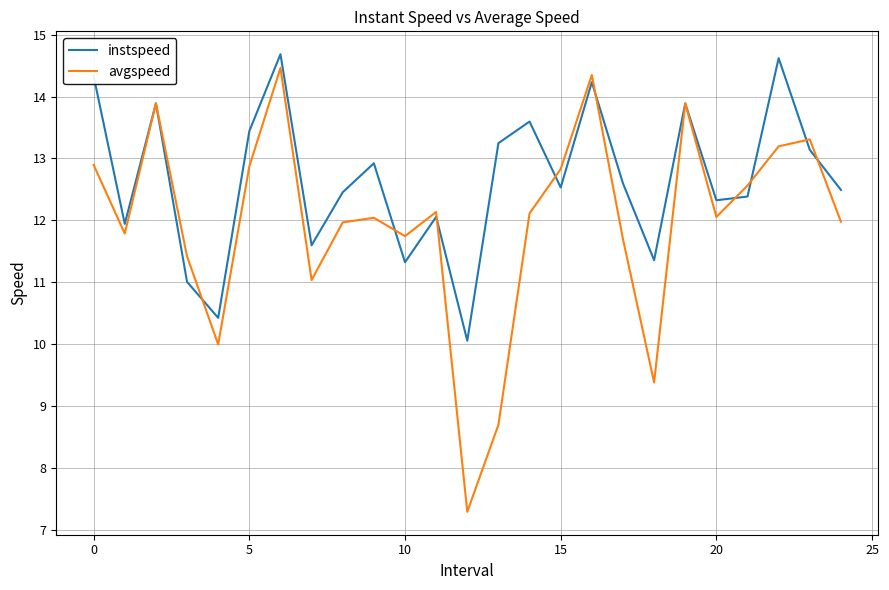

Which series has the widest spread of values?

avgspeed